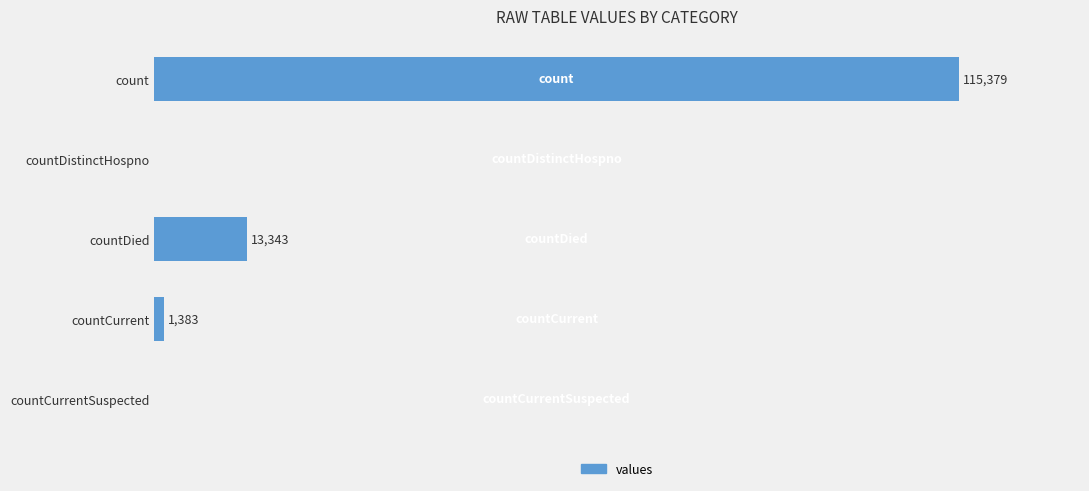

Where is the data nearest to the value 57689?

countDied